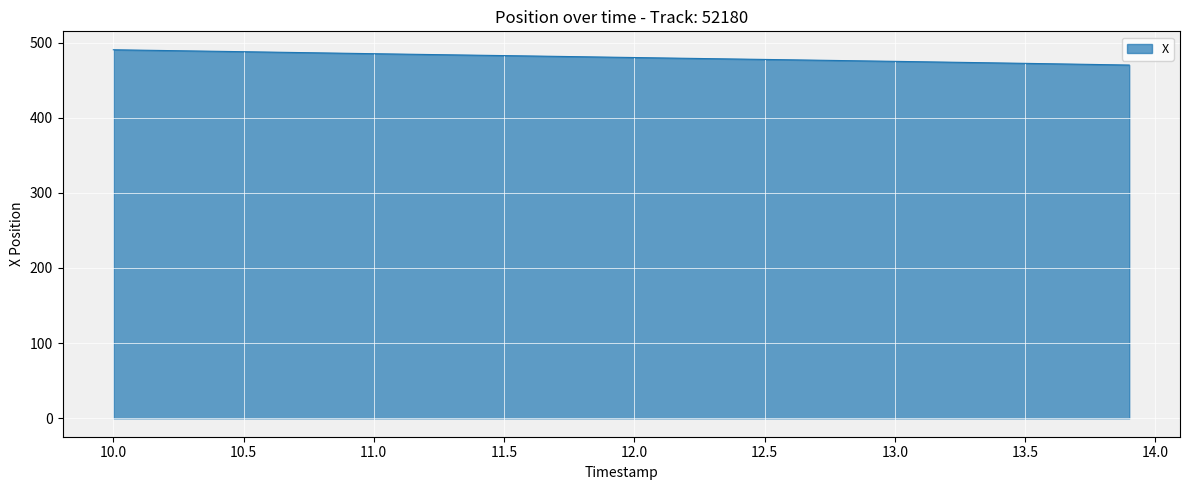

What is the difference between the maximum and minimum values?

20.3